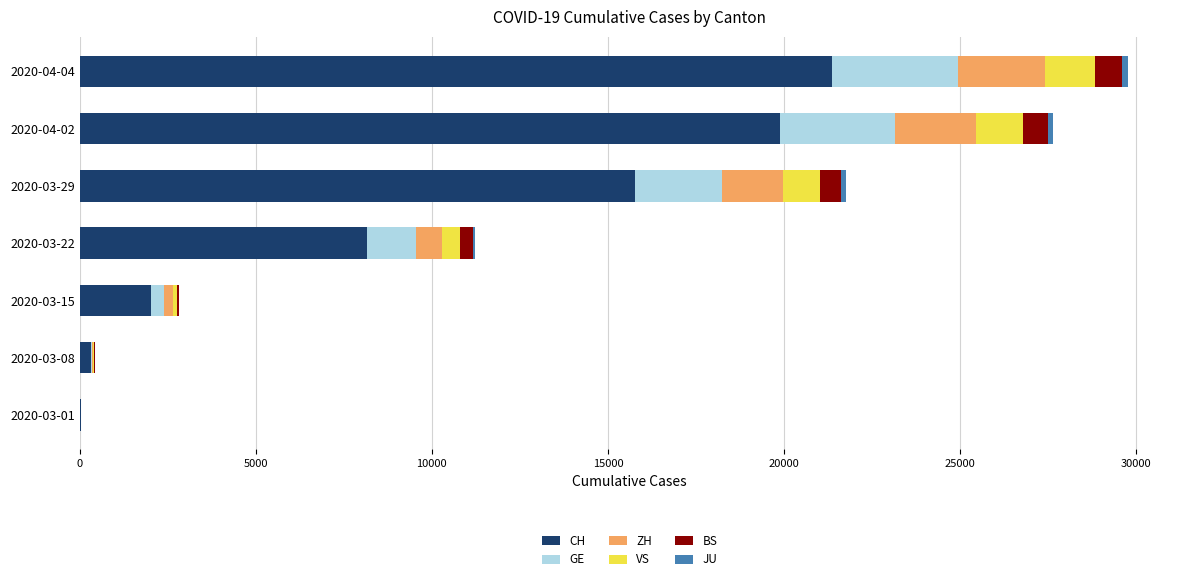

The value of CH at 2020-03-29 is 21896. True or false?

False